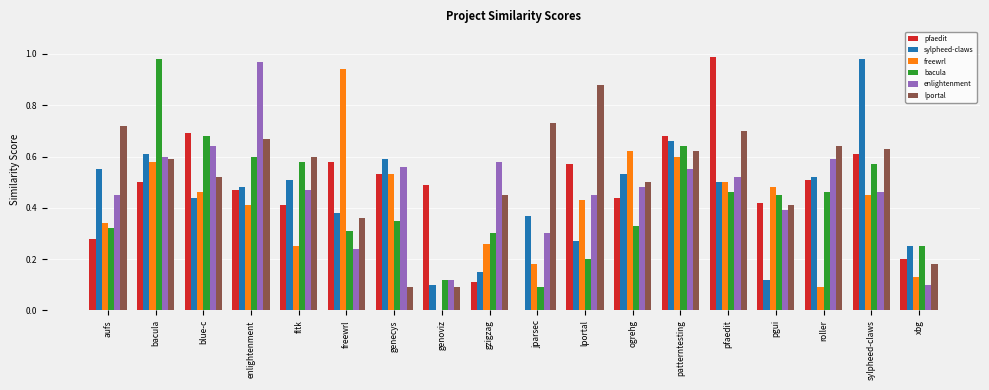

The bacula series shows 0.4 at xbg. True or false?

False